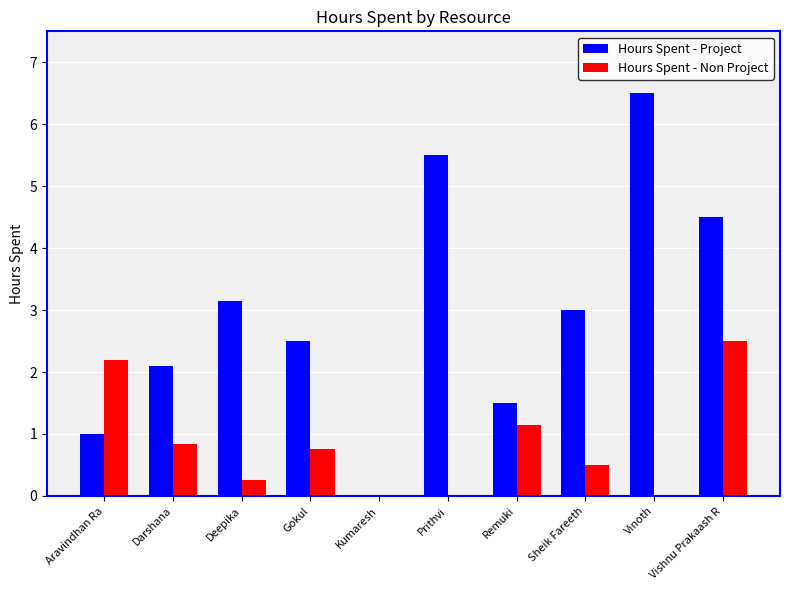

Between Prithvi and Remuki, which series saw the biggest shift?

Hours Spent - Project